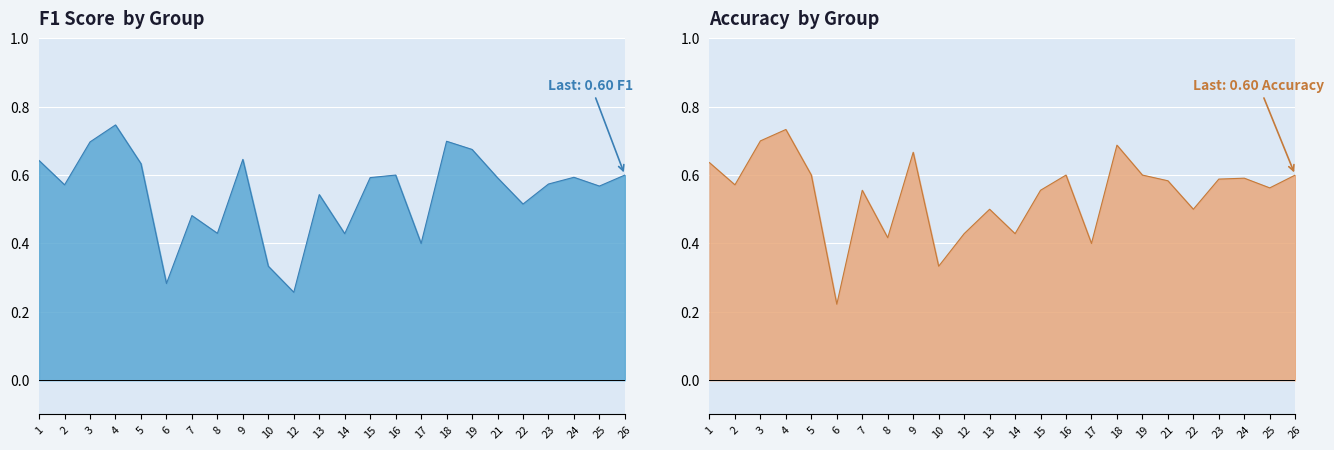

Reading left to right, list all the values displayed in this chart.

f1: 1=0.6	2=0.6	3=0.7	4=0.7	5=0.6	6=0.3	7=0.5	8=0.4	9=0.6	10=0.3	12=0.3	13=0.5	14=0.4	15=0.6	16=0.6	17=0.4	18=0.7	19=0.7	21=0.6	22=0.5	23=0.6	24=0.6	25=0.6	26=0.6
accuracy: 1=0.6	2=0.6	3=0.7	4=0.7	5=0.6	6=0.2	7=0.6	8=0.4	9=0.7	10=0.3	12=0.4	13=0.5	14=0.4	15=0.6	16=0.6	17=0.4	18=0.7	19=0.6	21=0.6	22=0.5	23=0.6	24=0.6	25=0.6	26=0.6